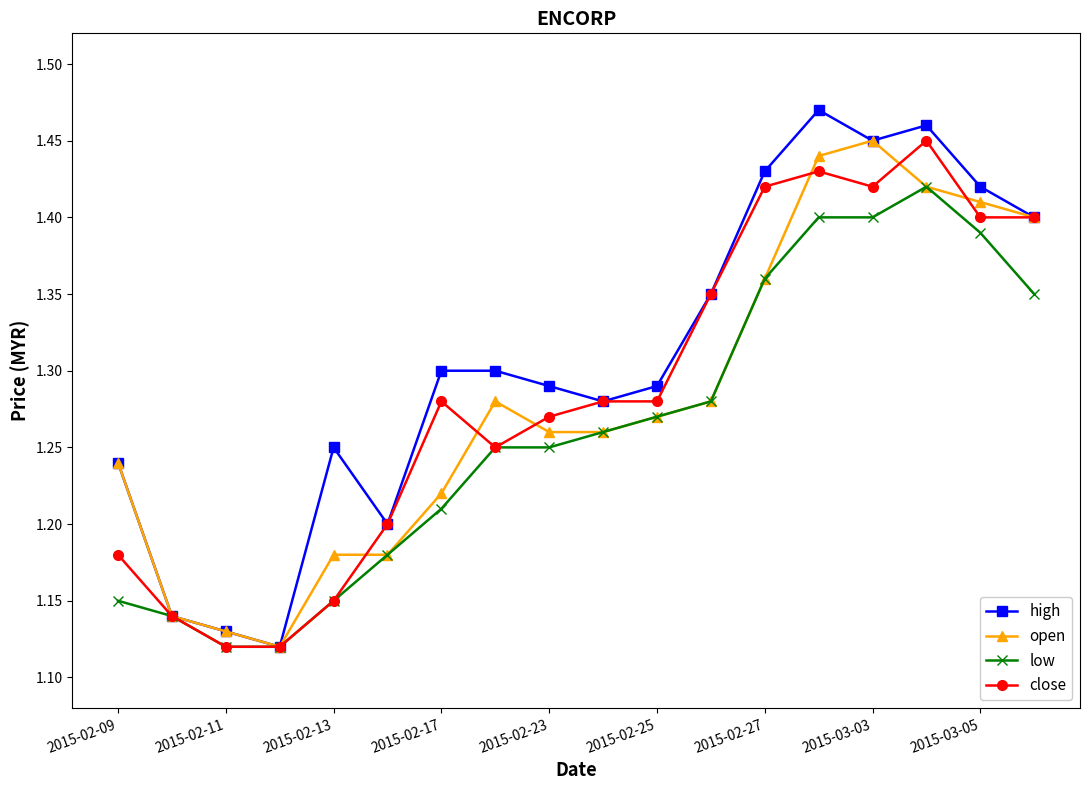

Count the close values in the range 1 to 2.

18